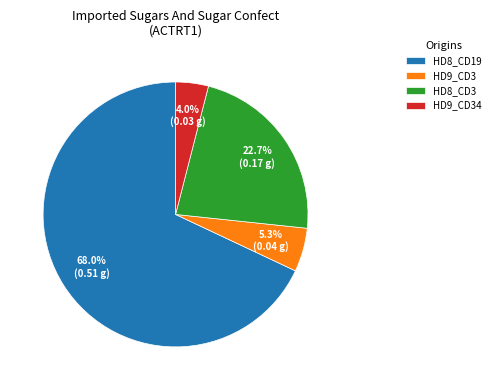

How many segments does this pie chart have?

4